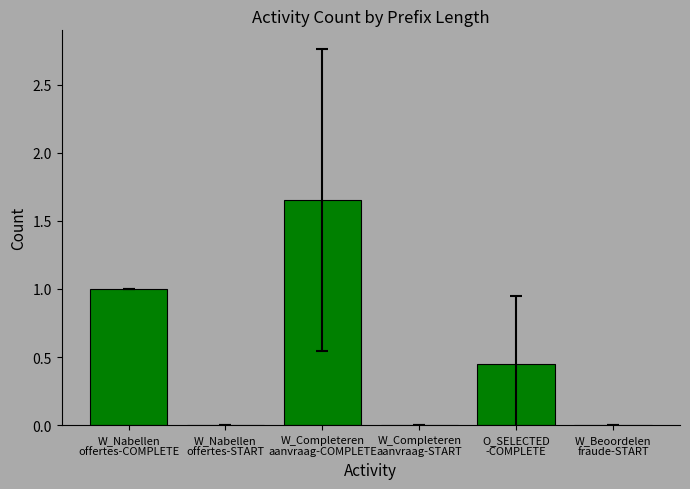

What is the sum of all values?

3.1